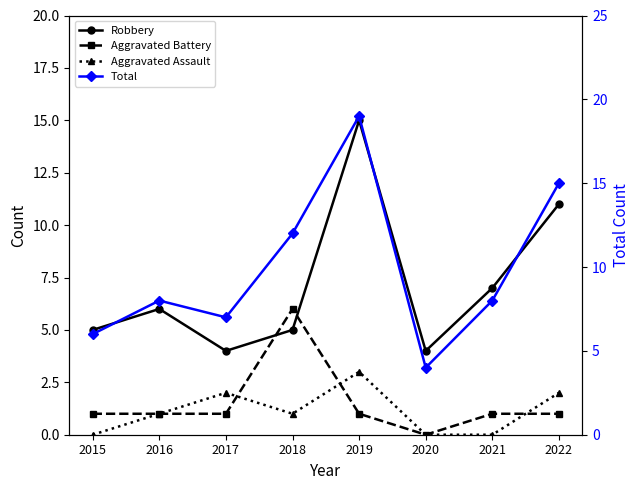

What is the maximum value shown in the chart?

19